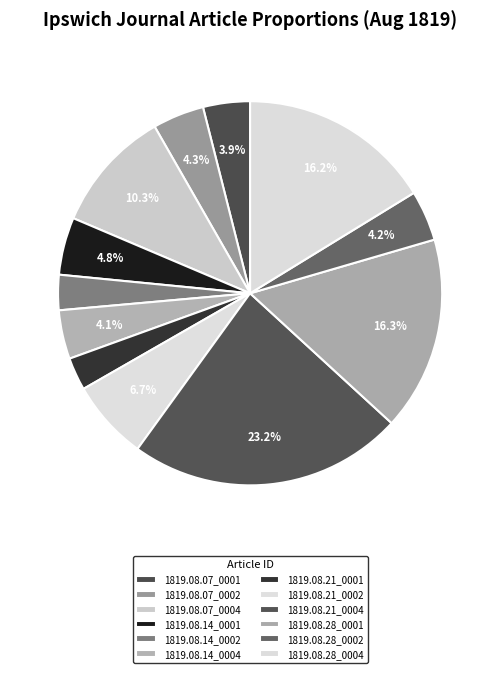

Is 1819.08.28_0002 the majority of the pie?

No